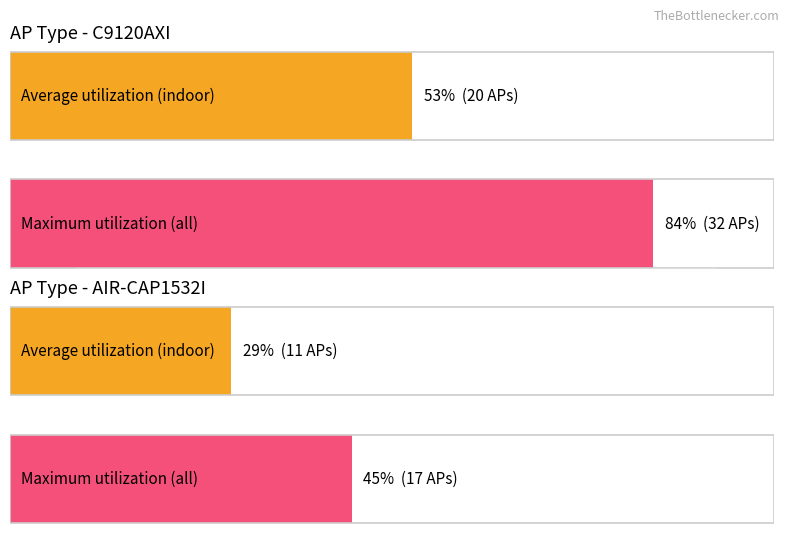

Which category has the lowest value across all series?

indoor